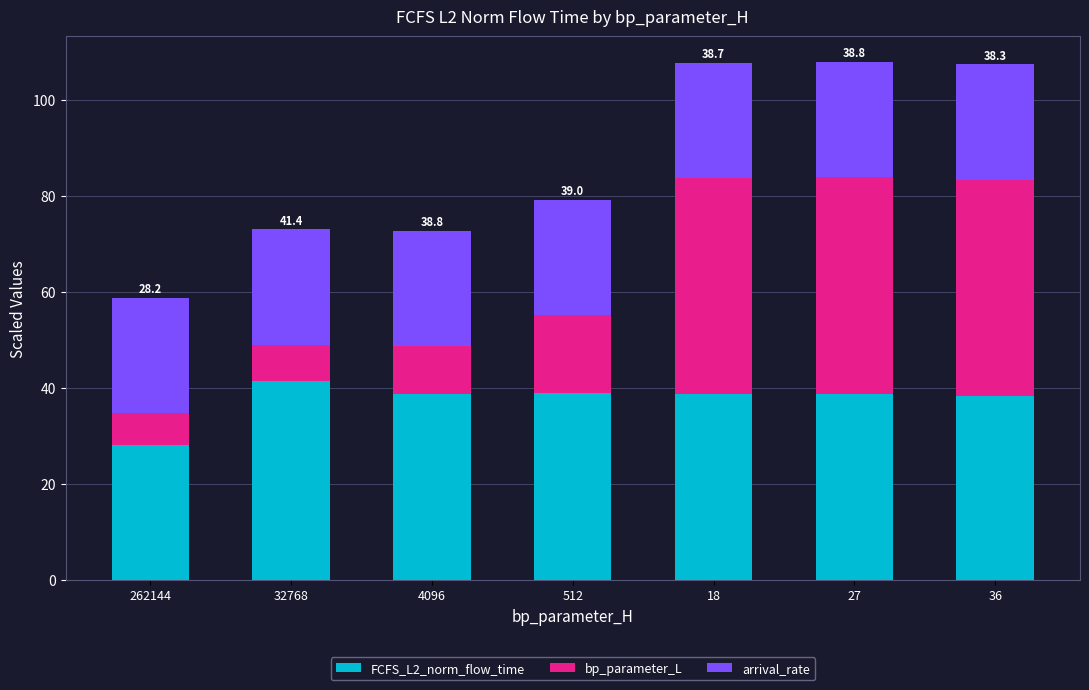

Are the bars horizontal?

No